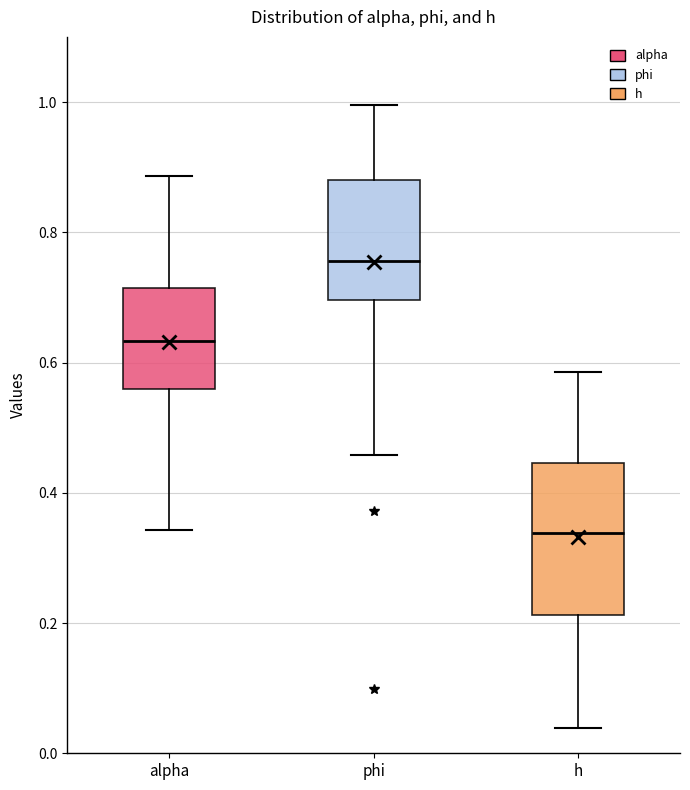

Reading left to right, read every box against the y-axis: the position of its median line, the range the box covers, and the ends of its whiskers. The values are not printed on the chart, so give them approximately, as read against the axis.

alpha: median 0.64, box 0.56 to 0.72, whiskers 0.34 to 0.88
phi: median 0.76, box 0.70 to 0.88, whiskers 0.46 to 1.00
h: median 0.34, box 0.22 to 0.44, whiskers 0.04 to 0.58